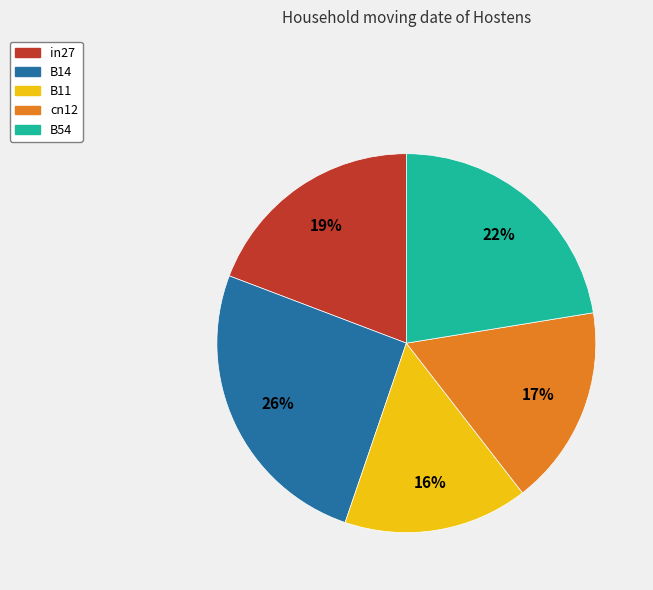

Is it true that cn12 is 10% of the pie?

False